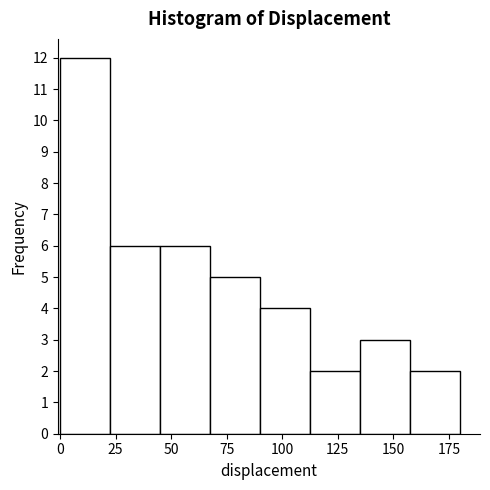

Reading left to right, list every bar in this chart as the range it spans on the x-axis followed by its height. Neither the bar edges nor the heights are printed on the chart, so give them approximately, as read against the axes.

0.0 to 22.5: 12
22.5 to 45.0: 6
45.0 to 67.5: 6
67.5 to 90.0: 5
90.0 to 112.5: 4
112.5 to 135.0: 2
135.0 to 157.5: 3
157.5 to 180.0: 2